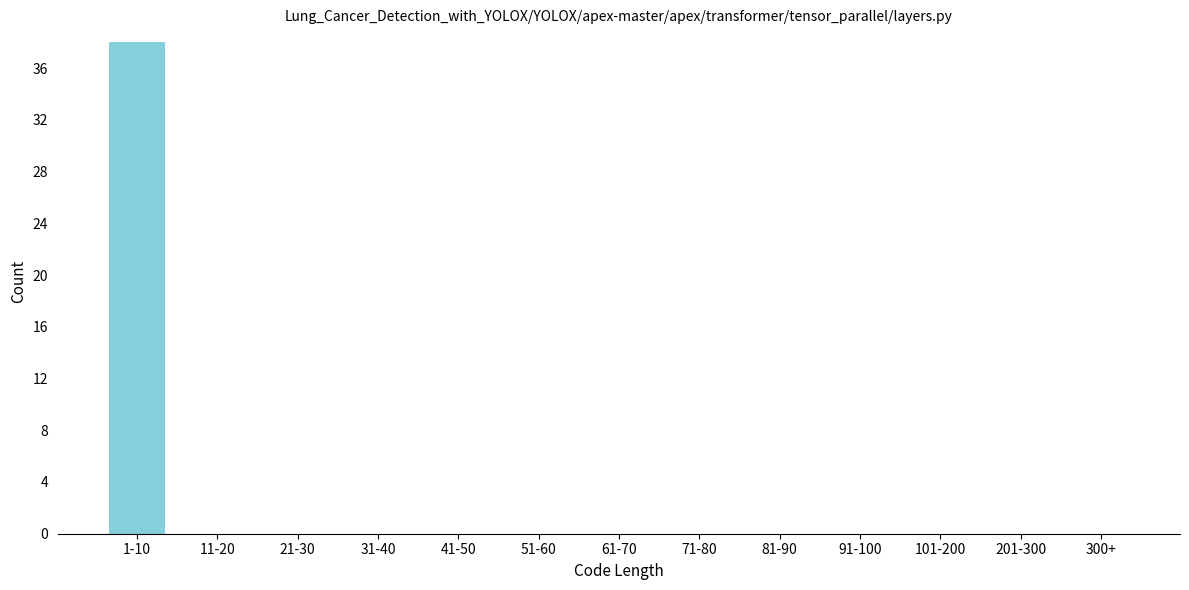

Reading left to right, transcribe all the data shown in this chart.

1-10=38	11-20=0	21-30=0	31-40=0	41-50=0	51-60=0	61-70=0	71-80=0	81-90=0	91-100=0	101-200=0	201-300=0	300+=0